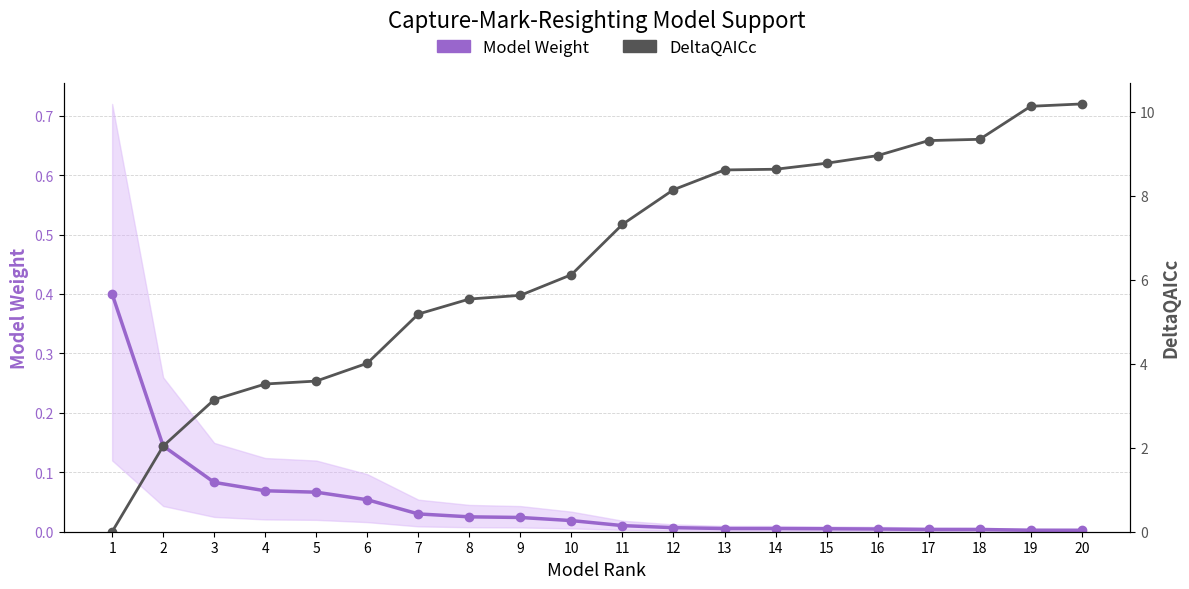

Rank the categories by Model Weight value from lowest to highest.

20, 19, 18, 17, 16, 15, 14, 13, 12, 11, 10, 9, 8, 7, 6, 5, 4, 3, 2, 1